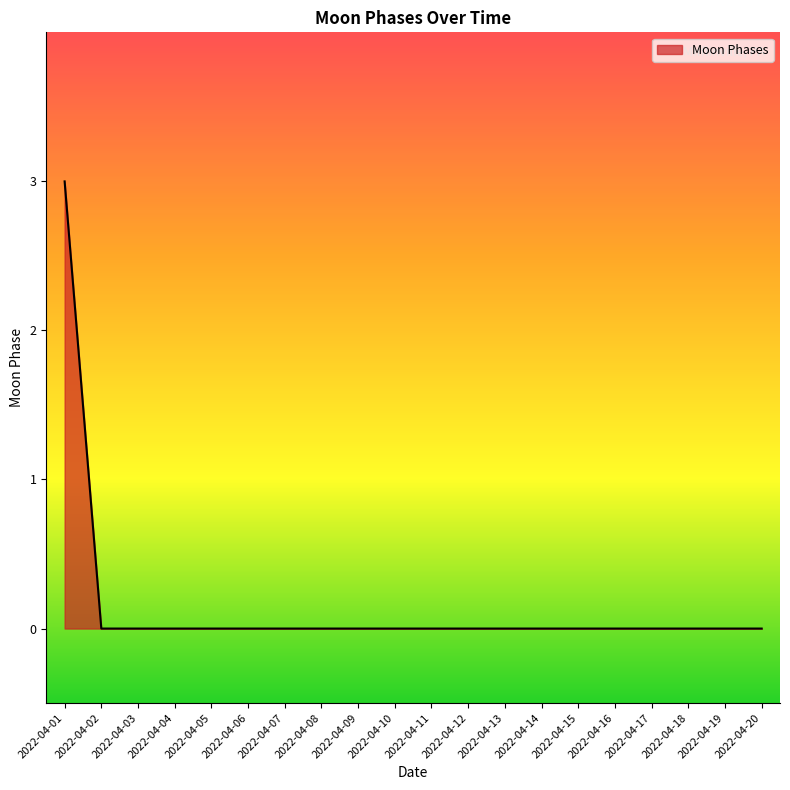

Reading left to right, what are all the values shown in this chart?

3	0	0	0	0	0	0	0	0	0	0	0	0	0	0	0	0	0	0	0